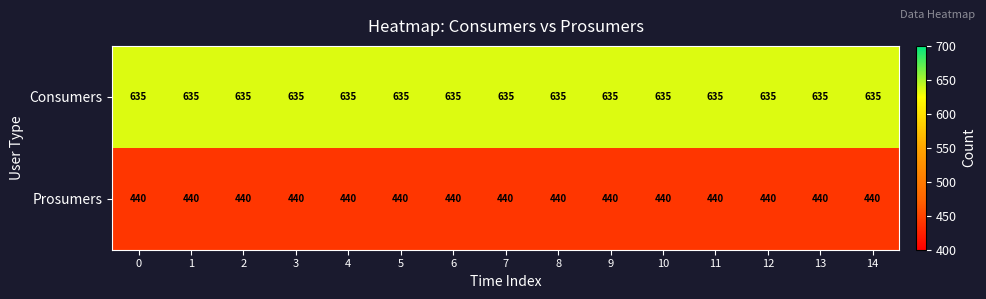

Rank the series by their average value, from highest to lowest.

Consumers, Prosumers